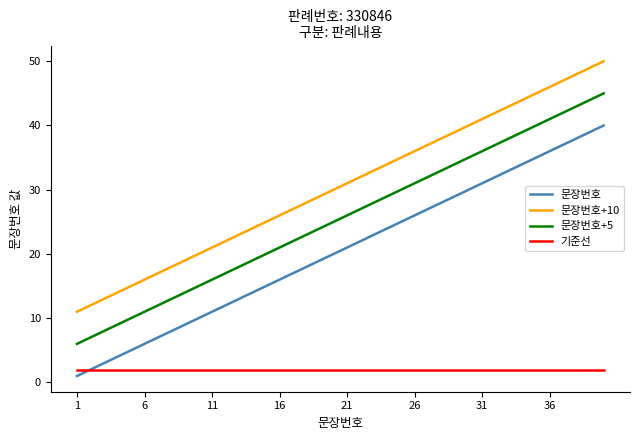

Which series has the largest total across all categories?

문장번호+10